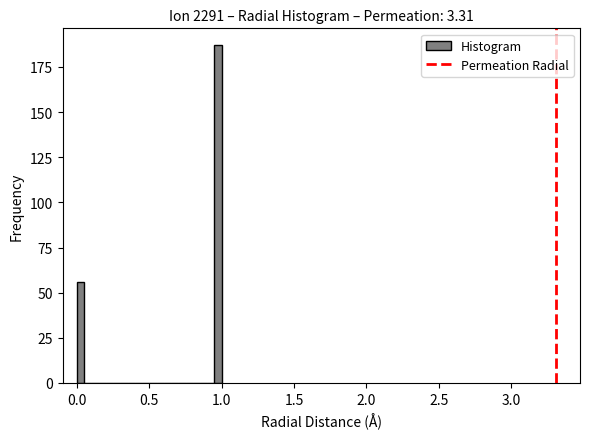

Read against the x-axis, roughly where is the centre of the tallest bar?

1.00